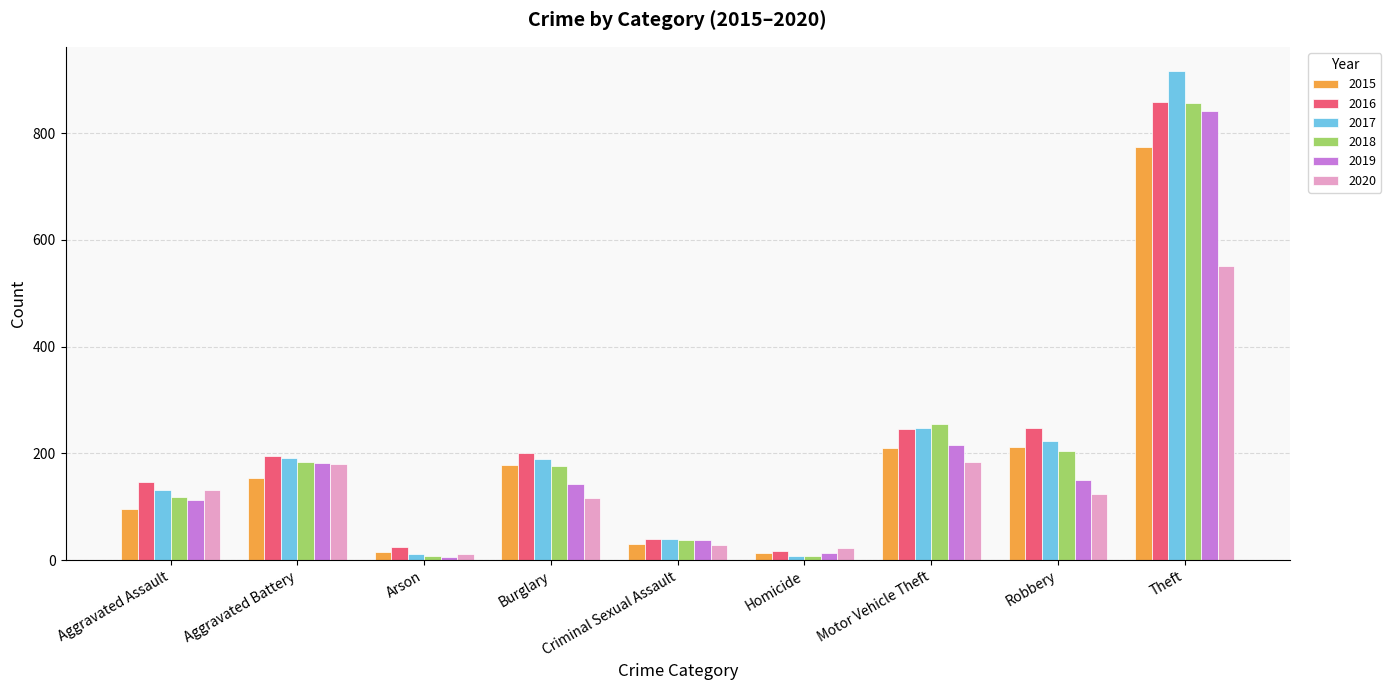

True or false: 2016 has a value of 245 at Motor Vehicle Theft.

True